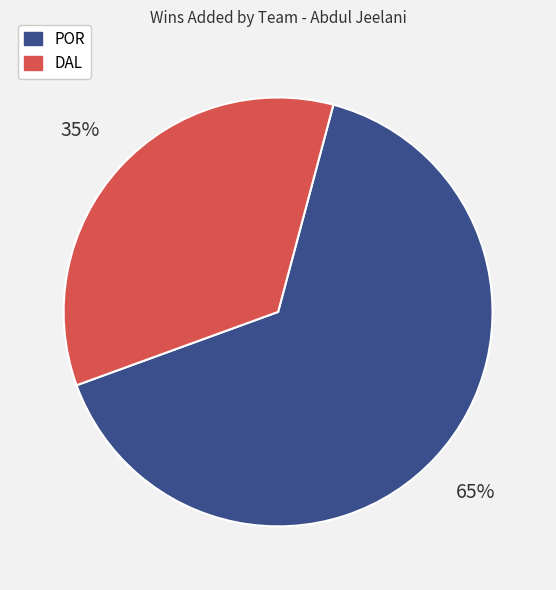

Is the sum of POR and DAL greater than half?

Yes